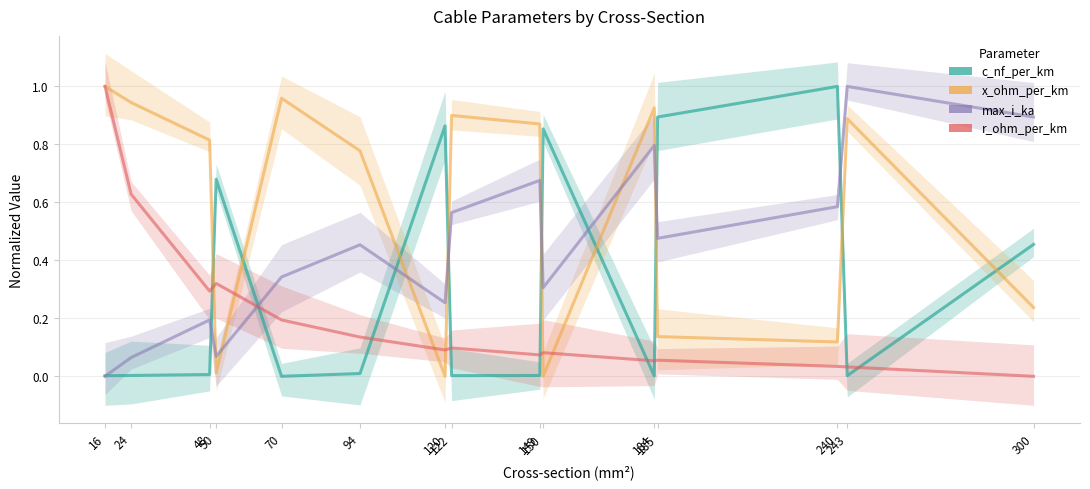

Is the value of r_ohm_per_km at 240 greater than the value of x_ohm_per_km at 70?

No